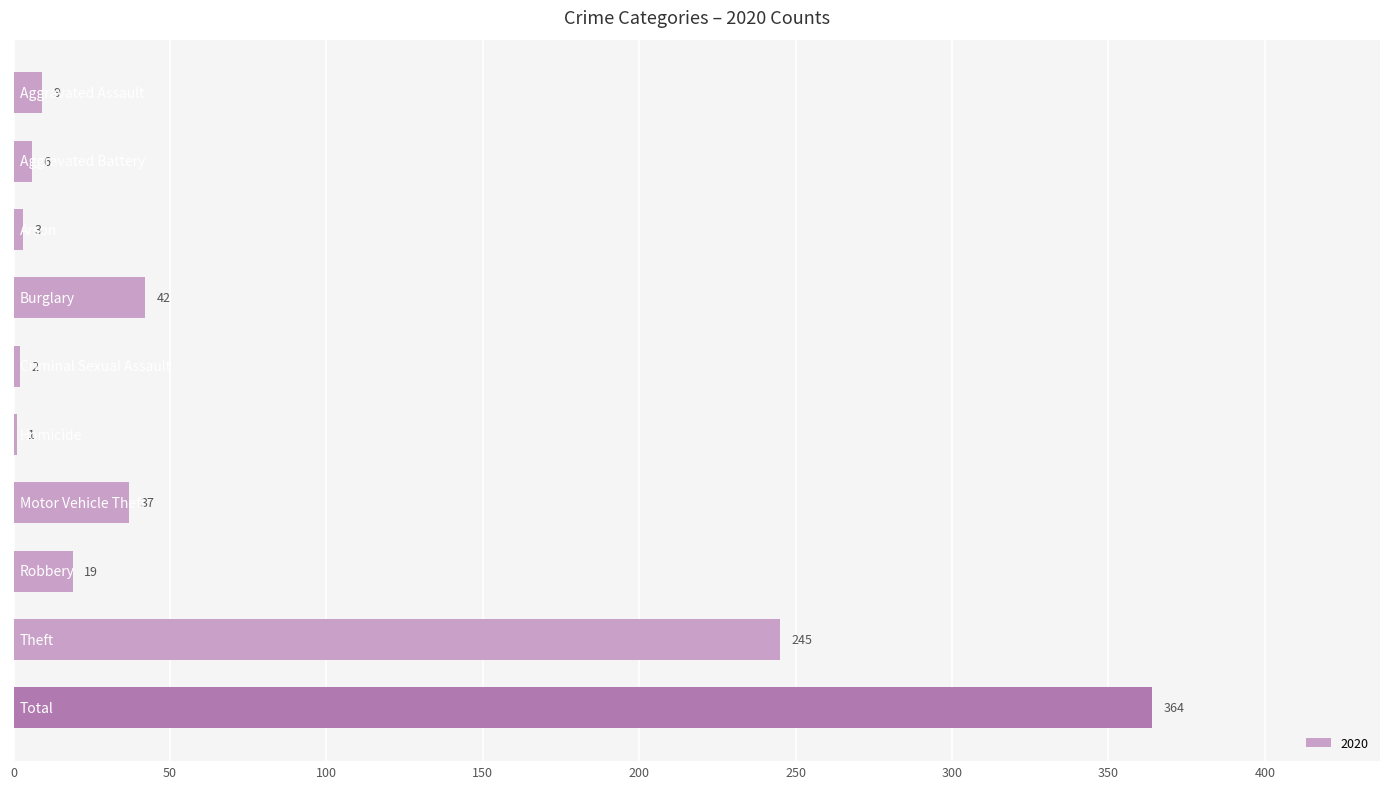

What is the sum of all values?

728